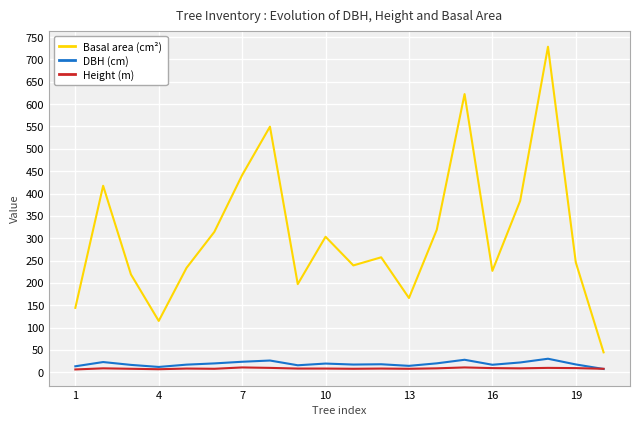

Does the chart display data point markers on the line(s)?

No